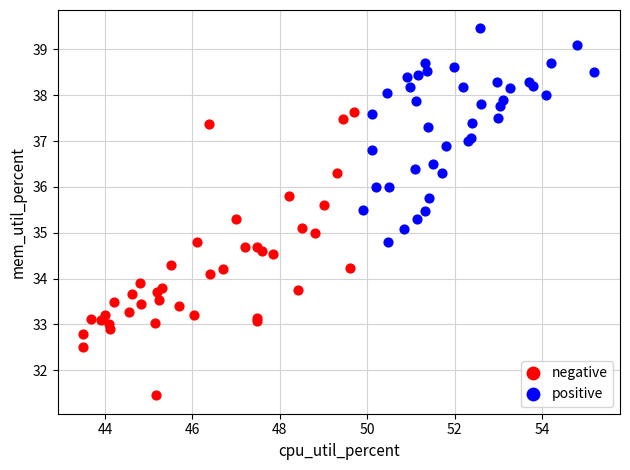

Which series reaches the minimum Y coordinate?

negative